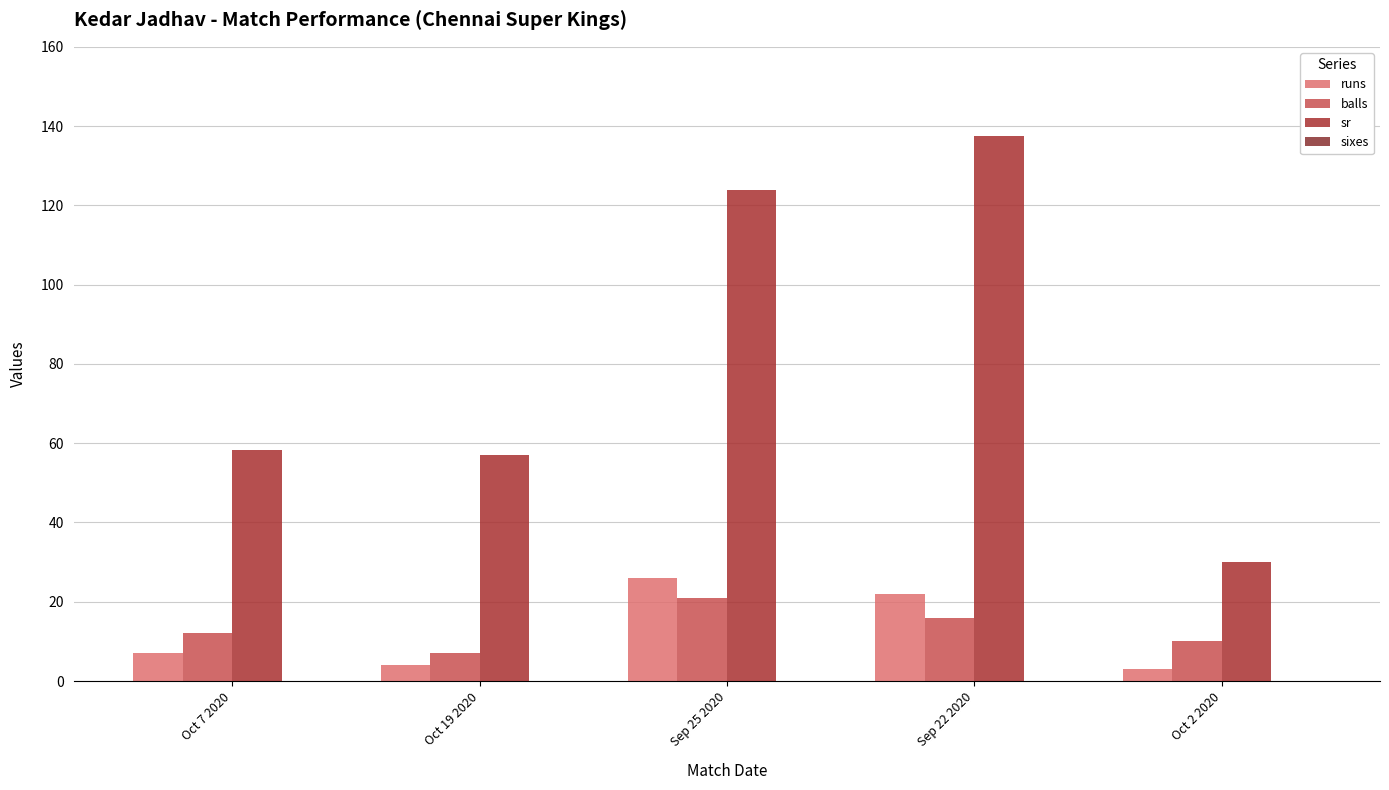

Count the number of categories in the chart.

5